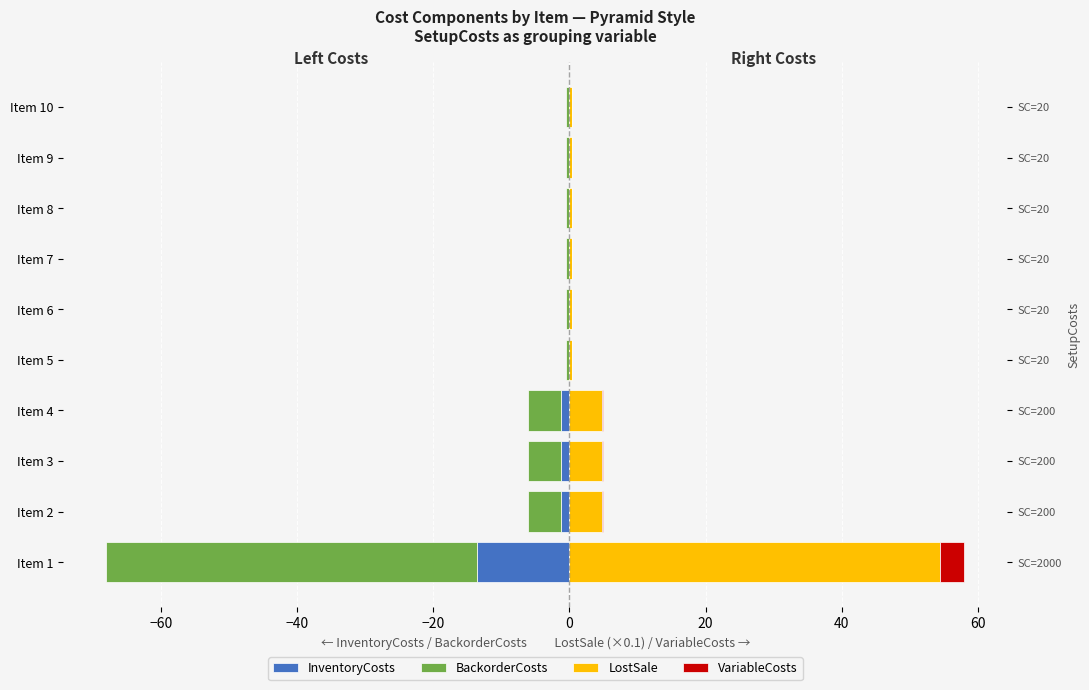

What is the sum of all InventoryCosts values?

-17.8